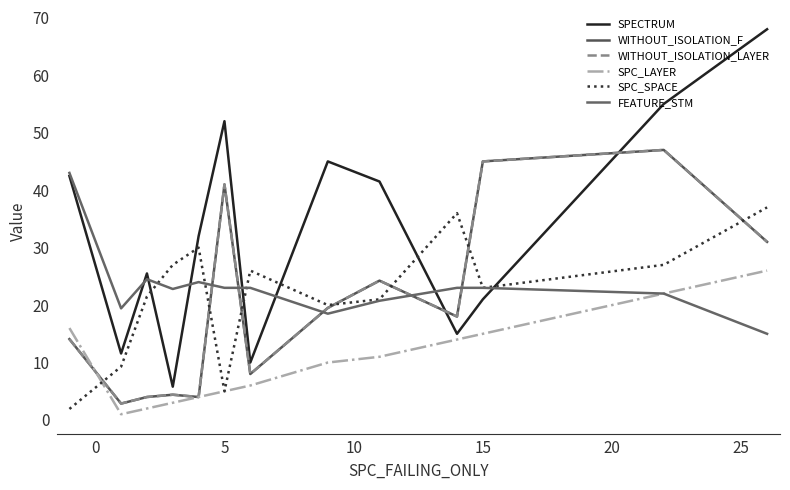

Is this an area chart (filled region under the line)?

No